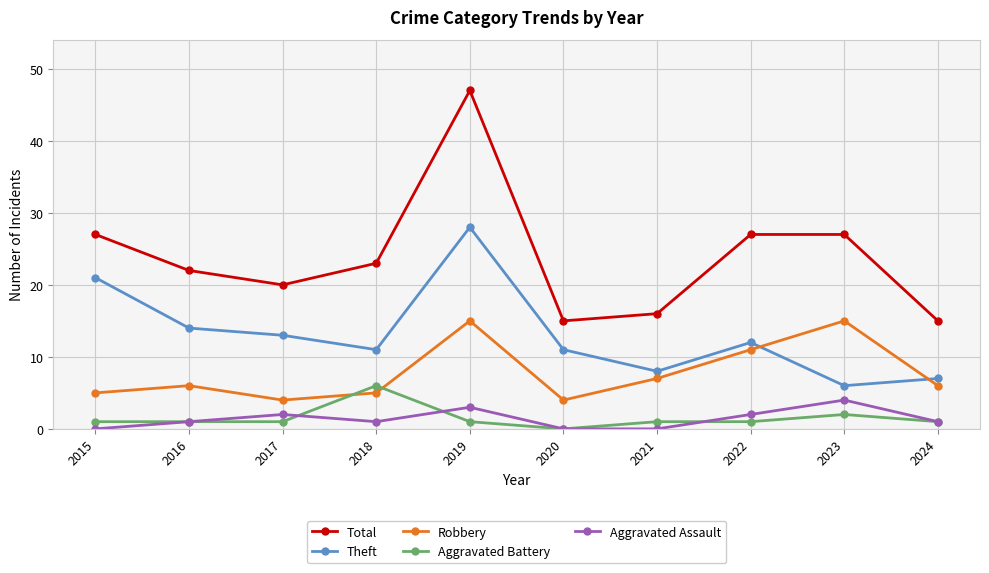

The value of Total at 2024 is 15. True or false?

True